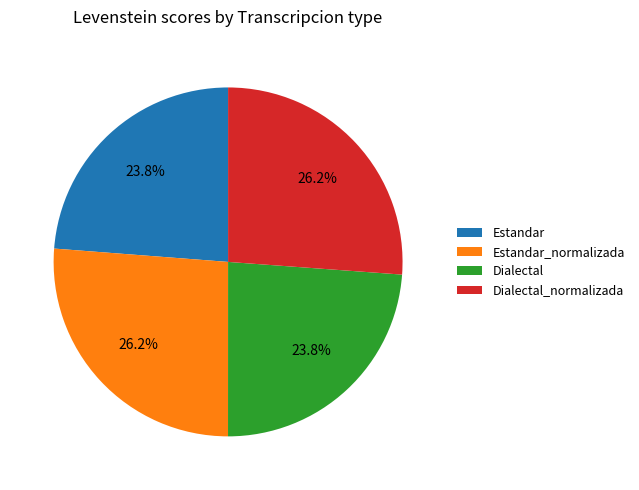

What is the ratio of the value at Estandar to the value at Dialectal_normalizada?

0.9